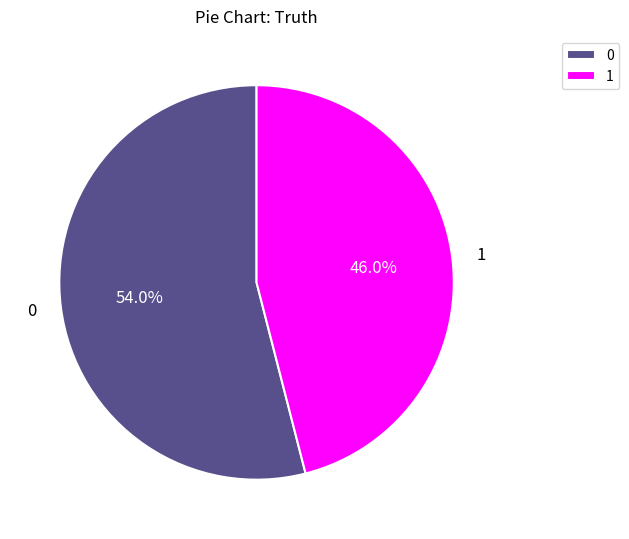

How many segments does this pie chart have?

2